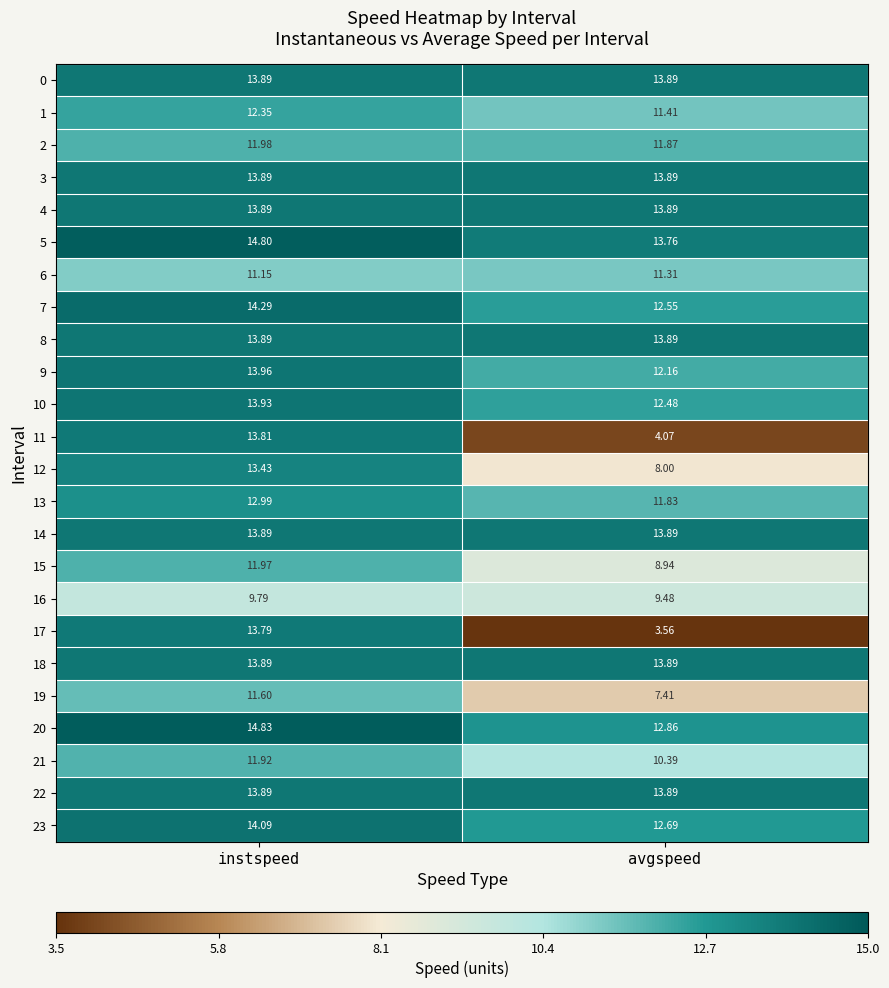

Which series has the largest total across all categories?

5